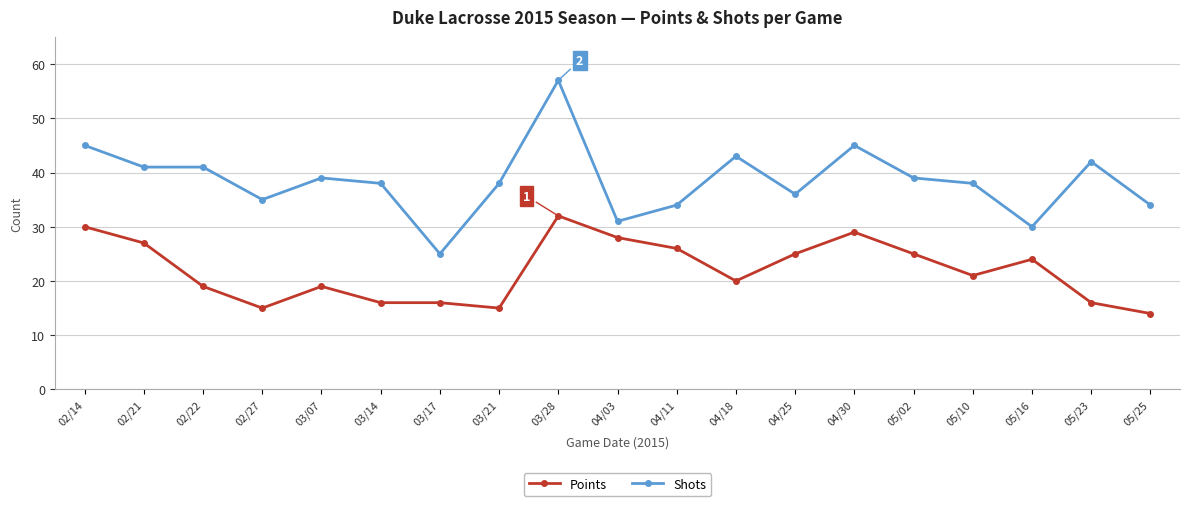

At which label does Shots first exceed 38?

02/14